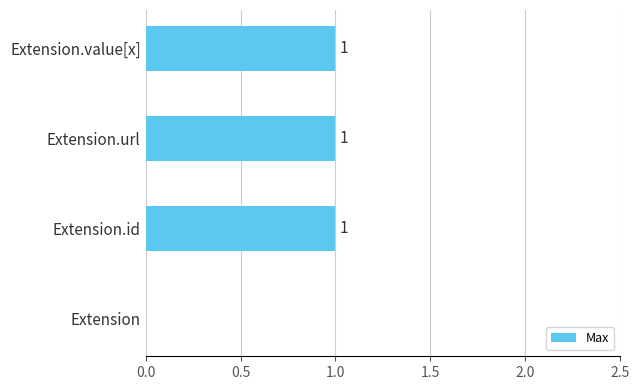

How many values are between 1 and 2?

3